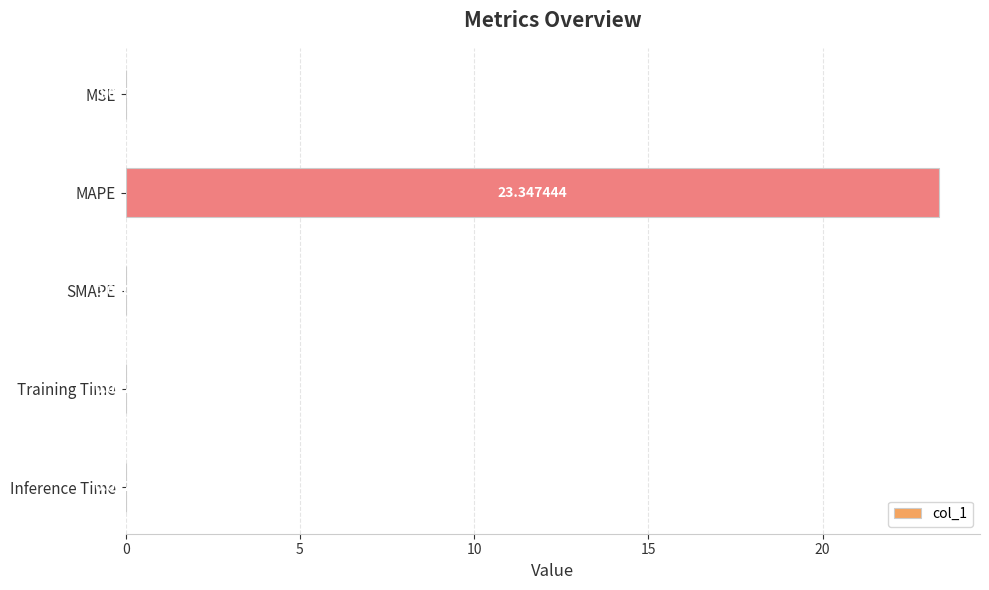

At which label is the value closest to 11?

MSE